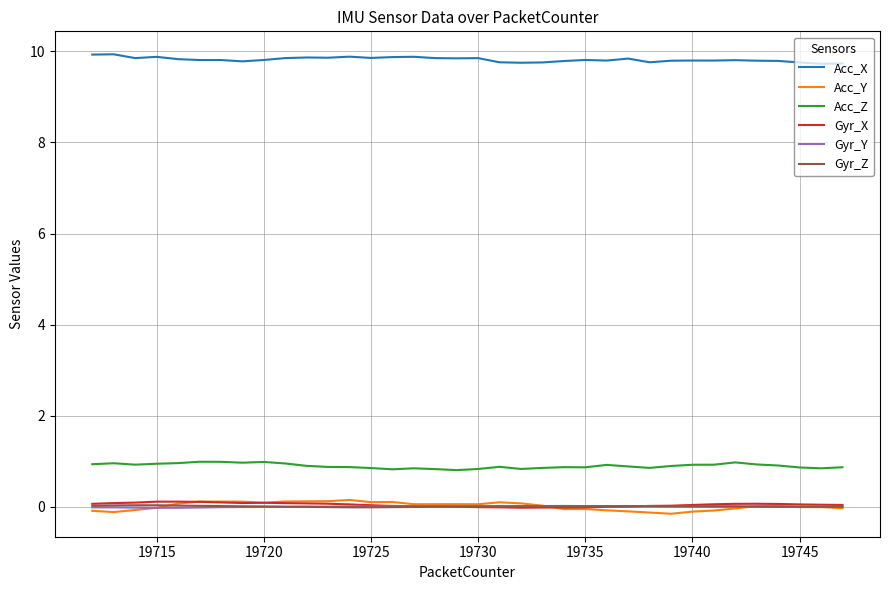

True or false: Gyr_Y has more than 2 interior local peaks.

True